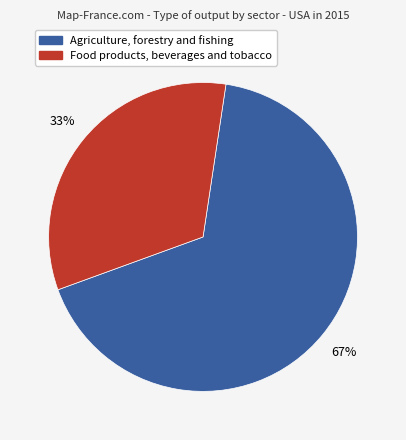

To the nearest percent, what is the average slice percentage?

50%